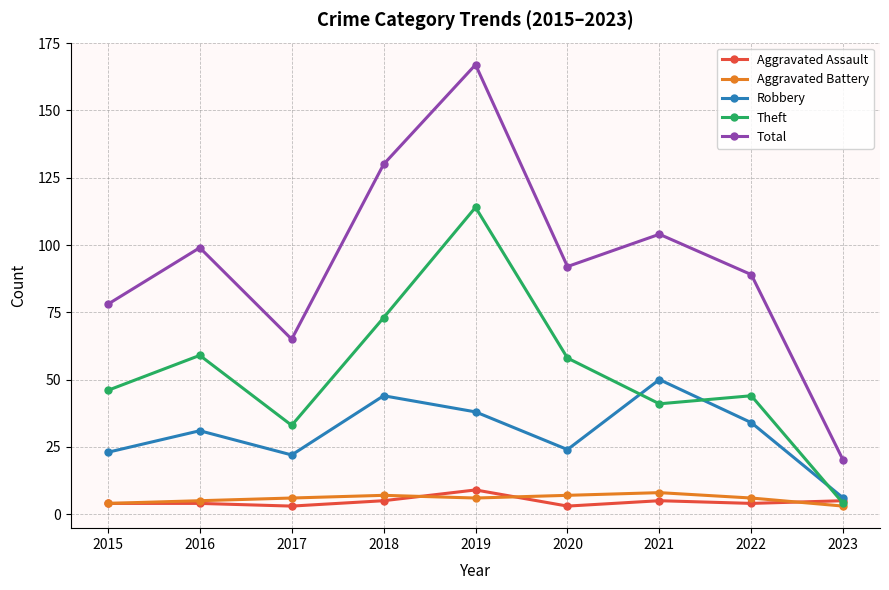

True or false: Total and Aggravated Assault intersect in this chart.

False